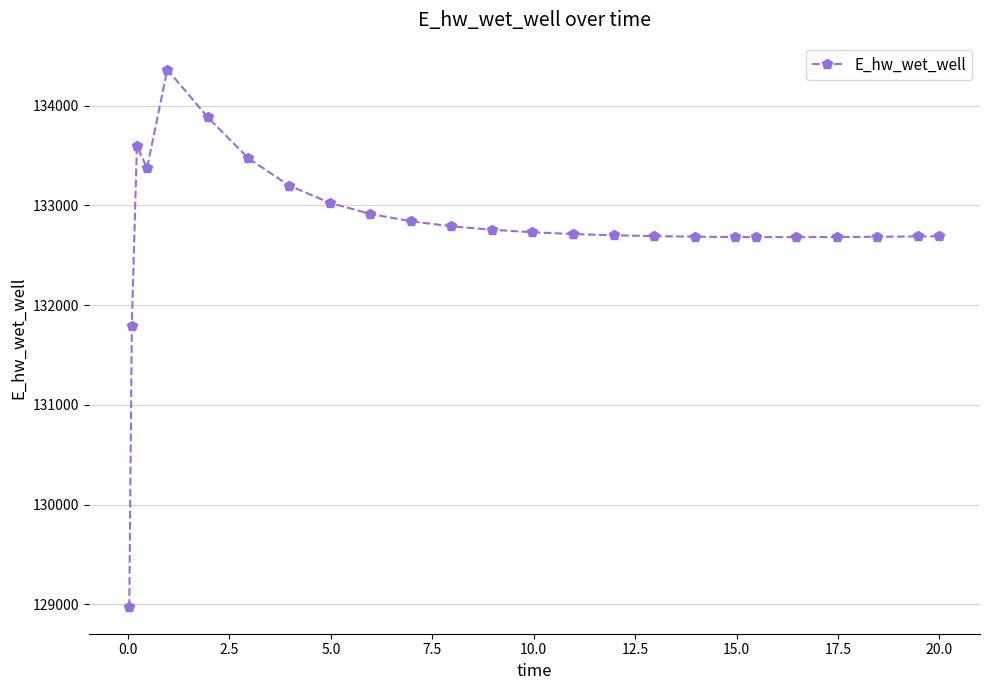

True or false: the data has more than 1 interior local peaks.

True